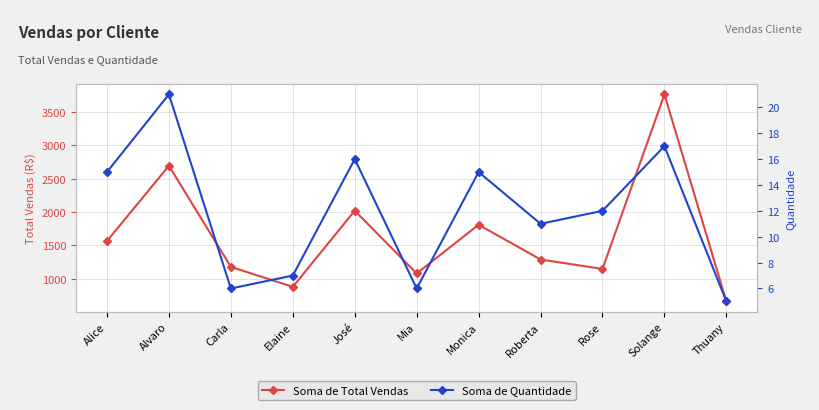

Where is Soma de Total Vendas nearest to the value 2210?

José